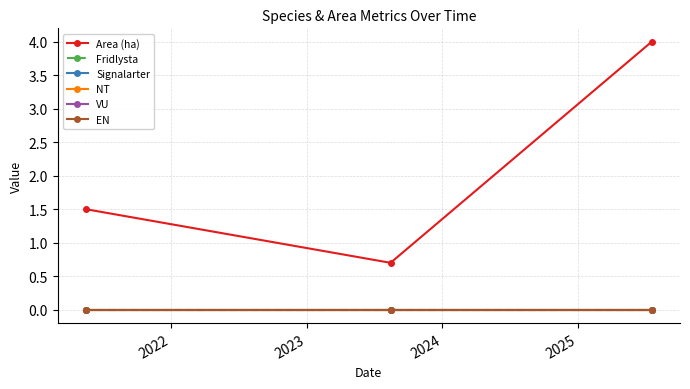

Does the chart have visible grid lines?

Yes